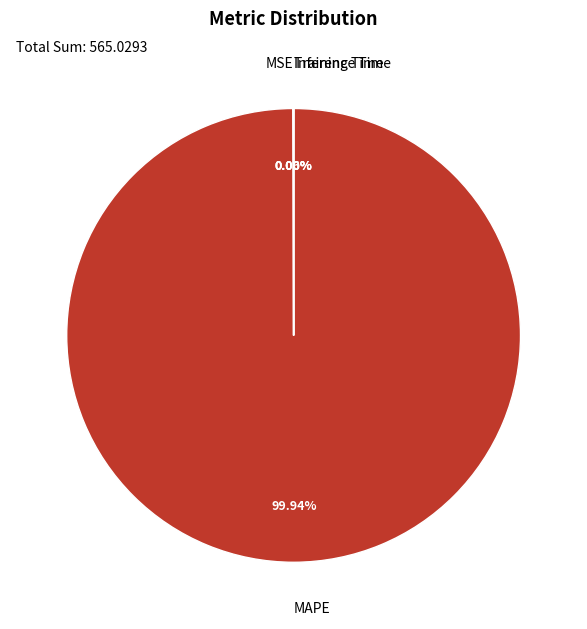

Is there any slice that represents more than half of the pie?

Yes